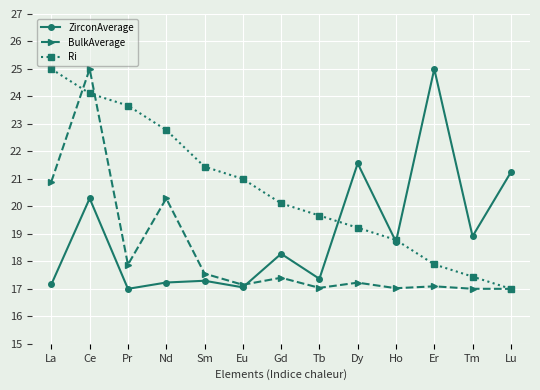

At Ce, list the series in order from largest to smallest.

BulkAverage, Ri, ZirconAverage